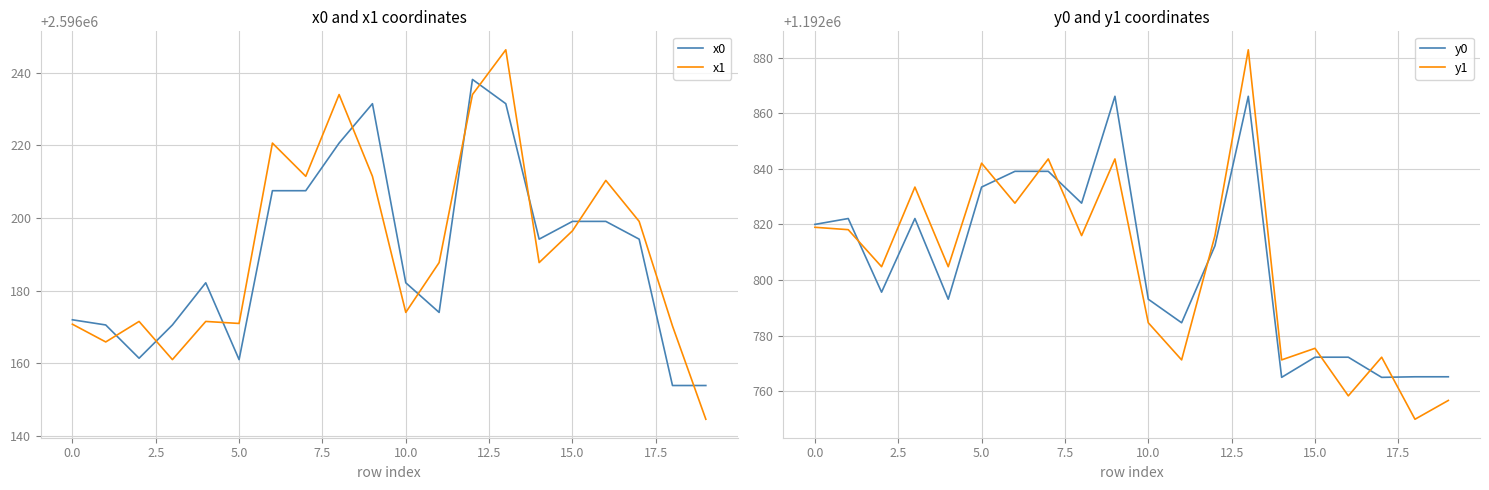

Which series ends up on top after the final intersection of x1 and x0?

x0